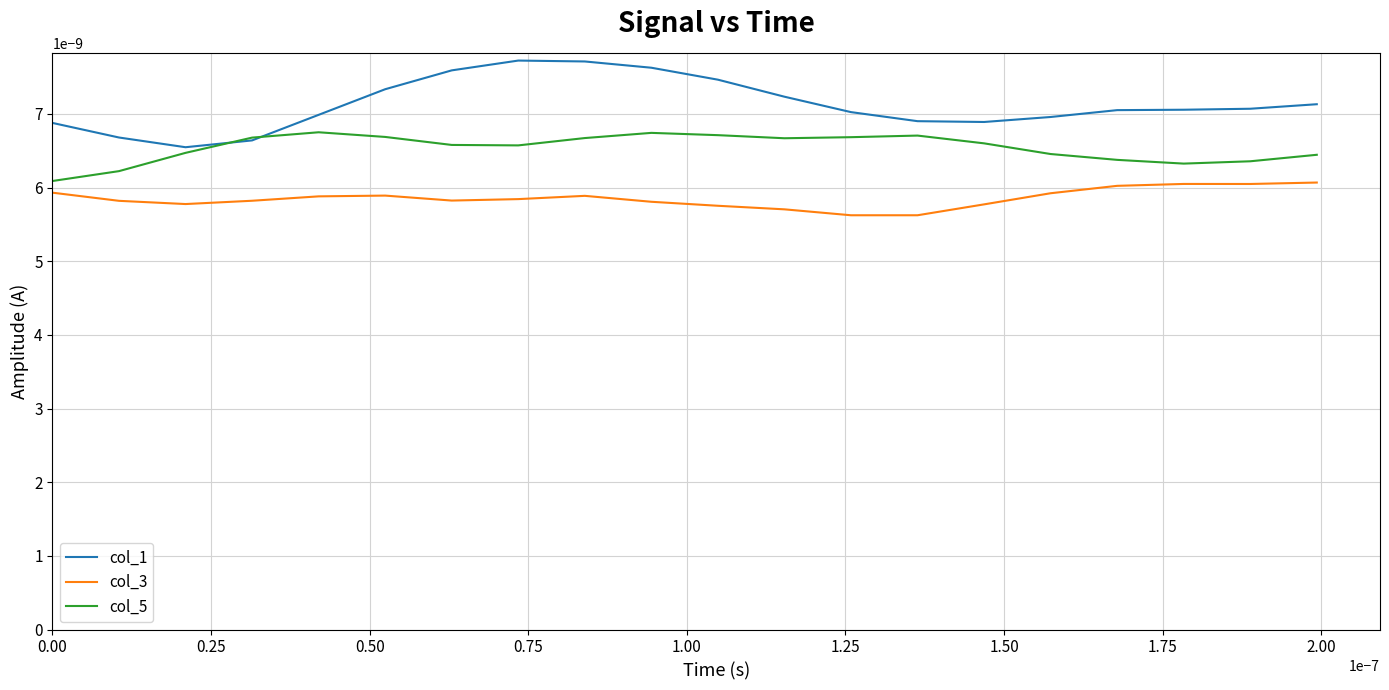

What are all the series names shown in the legend?

col_1, col_3, col_5